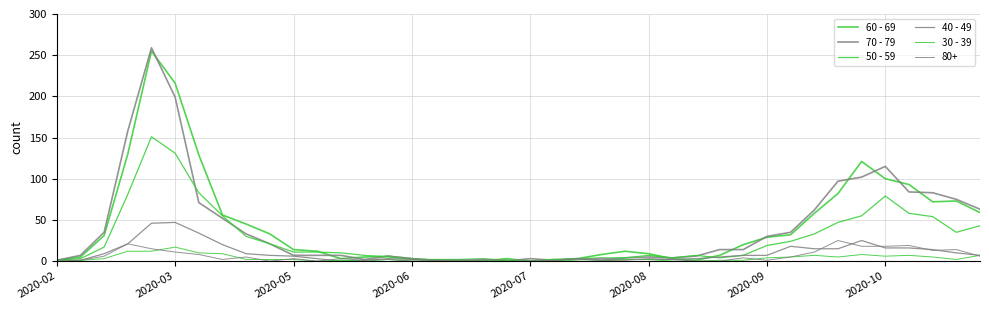

How many lines are shown in the chart?

6